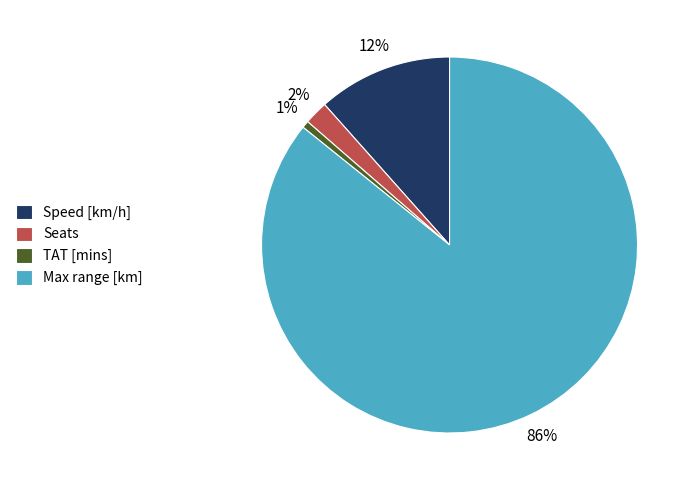

Which has a higher value, Seats or Speed [km/h]?

Speed [km/h]